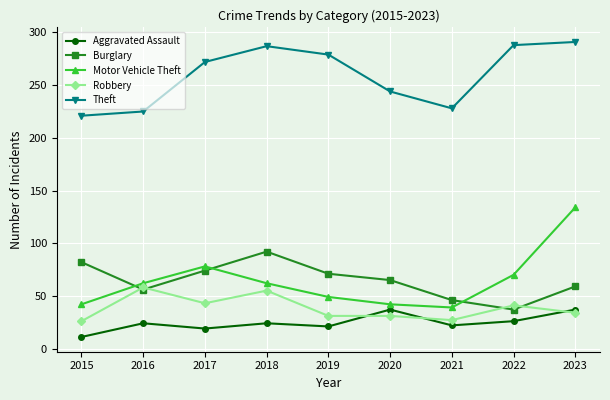

What is the difference between the highest and lowest values at 2016?

201